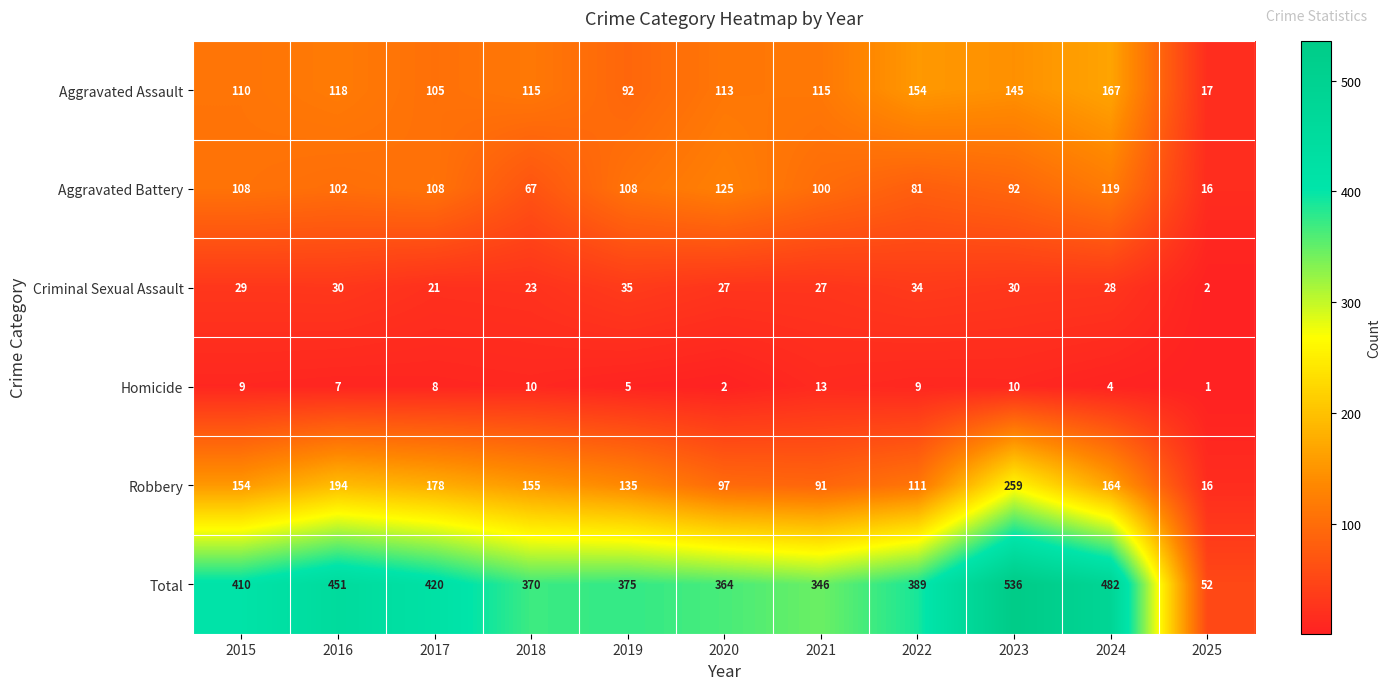

Which label corresponds to the smallest value in the chart?

2025